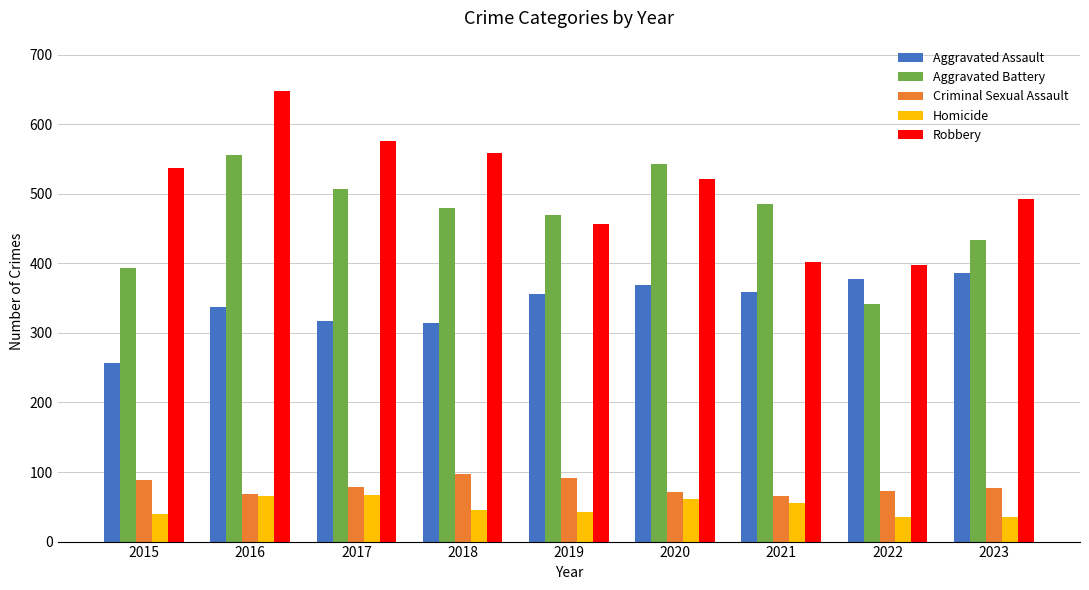

What is the difference between the highest and lowest values at 2022?

362